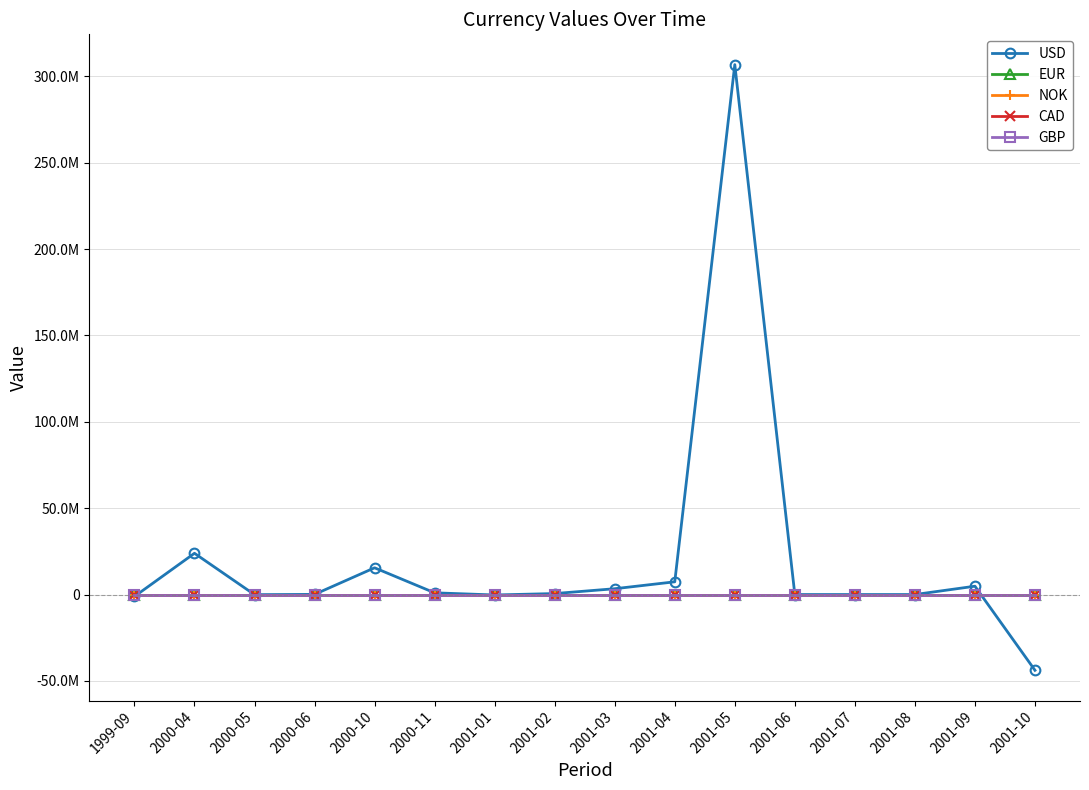

Reading right to left, transcribe all the data shown in this chart.

USD: 2001-10=-43858618	2001-09=4820474	2001-08=0	2001-07=0	2001-06=0	2001-05=306765029	2001-04=7365304	2001-03=3364997	2001-02=565420	2001-01=-252615	2000-11=992825	2000-10=15478726	2000-06=78195	2000-05=-69177	2000-04=23882785	1999-09=-1130000
EUR: 2001-10=0	2001-09=0	2001-08=0	2001-07=0	2001-06=0	2001-05=0	2001-04=0	2001-03=0	2001-02=0	2001-01=0	2000-11=0	2000-10=0	2000-06=0	2000-05=0	2000-04=0	1999-09=0
NOK: 2001-10=0	2001-09=0	2001-08=0	2001-07=0	2001-06=0	2001-05=0	2001-04=0	2001-03=0	2001-02=0	2001-01=0	2000-11=0	2000-10=0	2000-06=0	2000-05=0	2000-04=0	1999-09=0
CAD: 2001-10=0	2001-09=0	2001-08=0	2001-07=0	2001-06=0	2001-05=0	2001-04=0	2001-03=0	2001-02=0	2001-01=0	2000-11=0	2000-10=0	2000-06=0	2000-05=0	2000-04=0	1999-09=0
GBP: 2001-10=0	2001-09=0	2001-08=0	2001-07=0	2001-06=0	2001-05=0	2001-04=0	2001-03=0	2001-02=0	2001-01=0	2000-11=0	2000-10=0	2000-06=0	2000-05=0	2000-04=0	1999-09=0